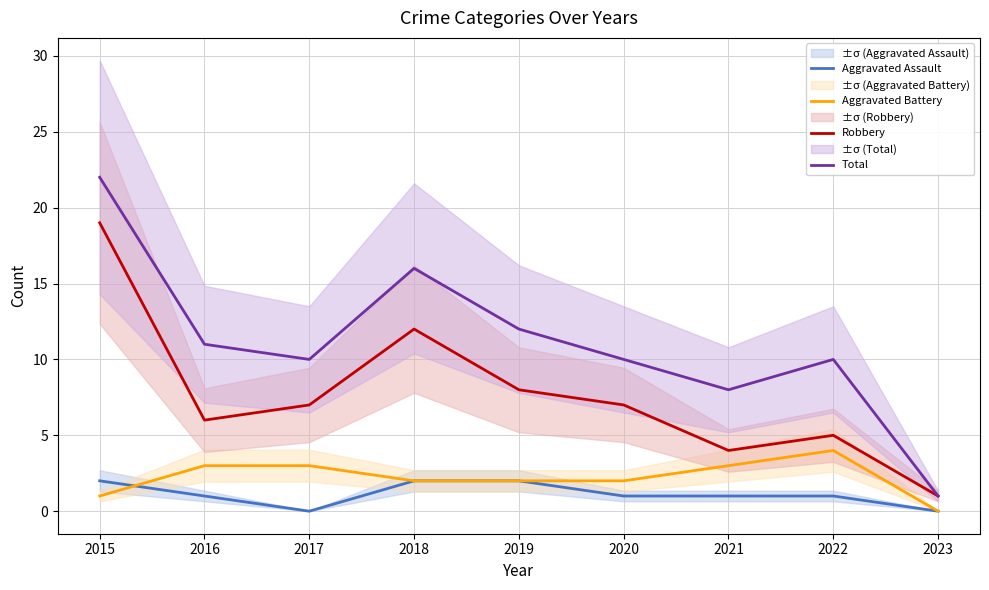

What is the maximum value for Aggravated Assault?

2